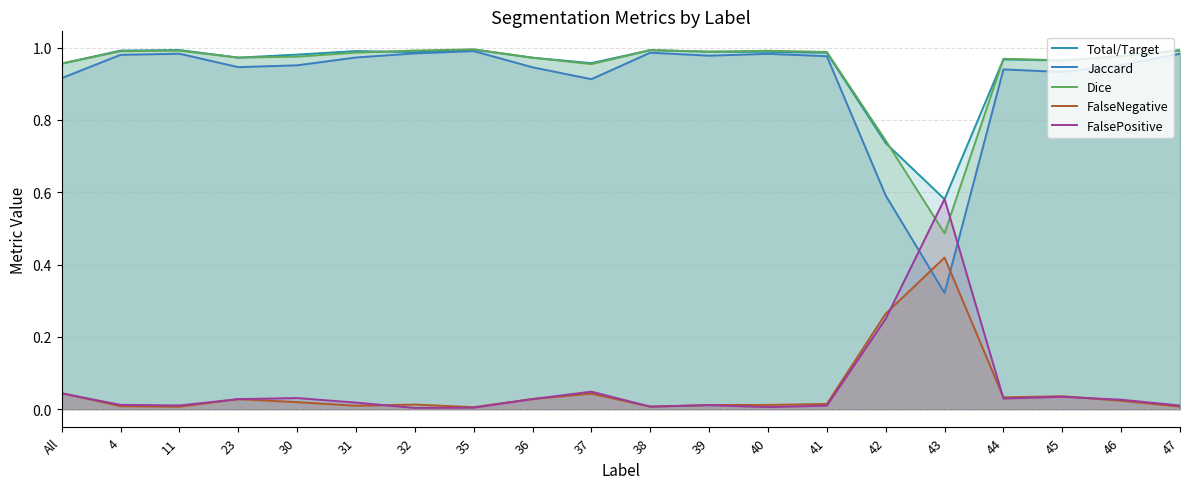

True or false: Jaccard and Total/Target cross at least once.

False